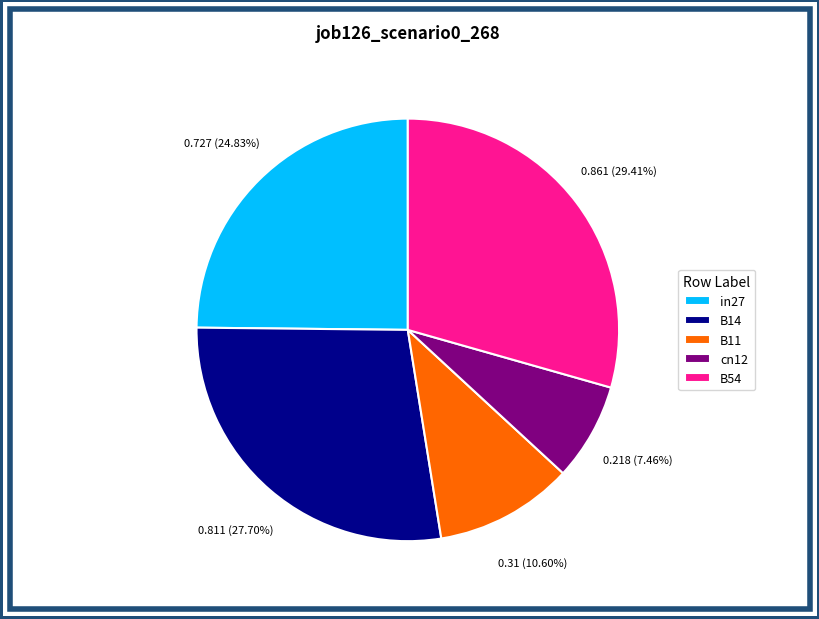

How many slices are in this pie chart?

5